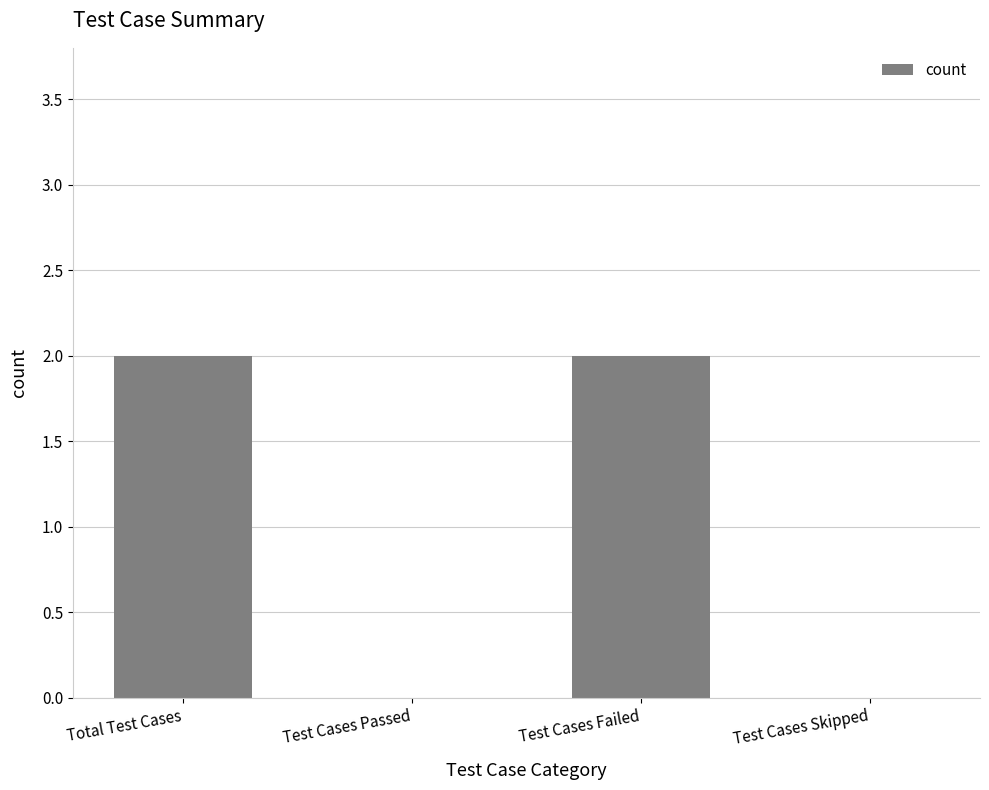

The chart shows a value of 0 at Test Cases Skipped. True or false?

True